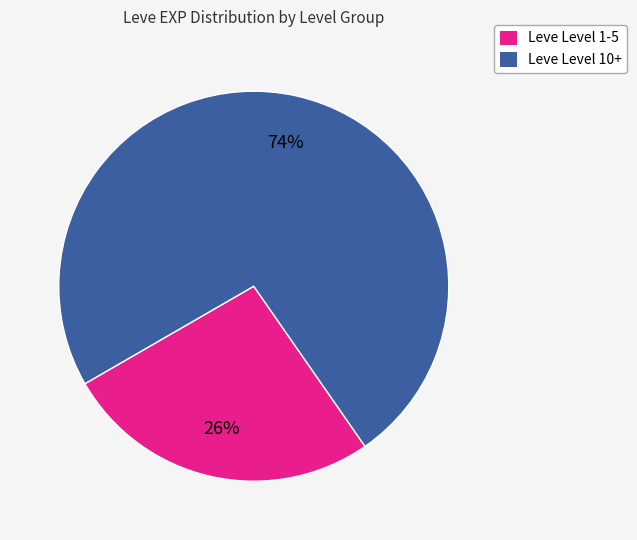

To the nearest percent, what is the average slice percentage?

50%